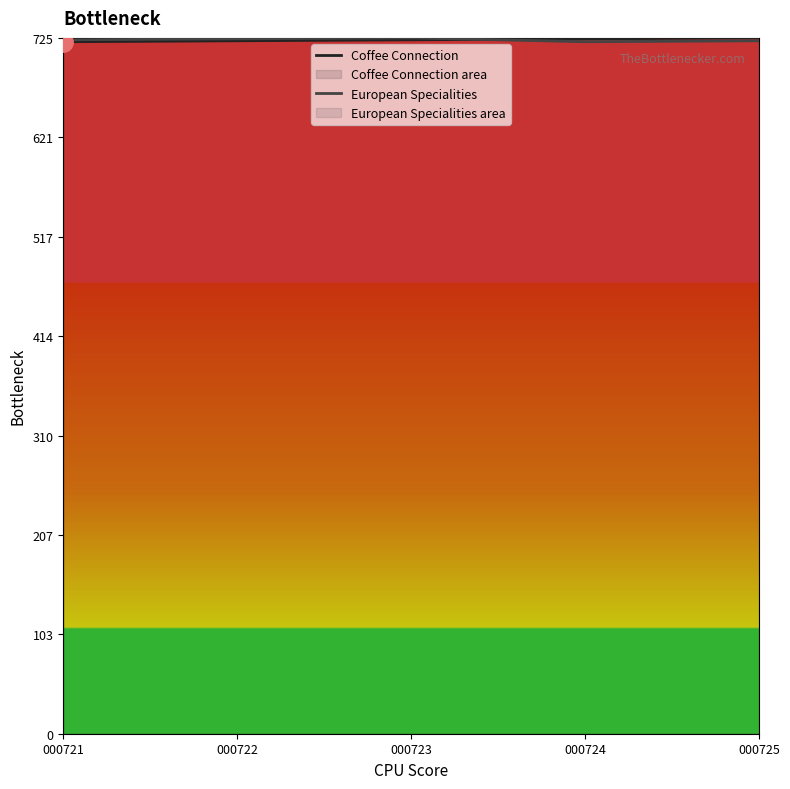

At which label is European Specialities closest to 723?

000721